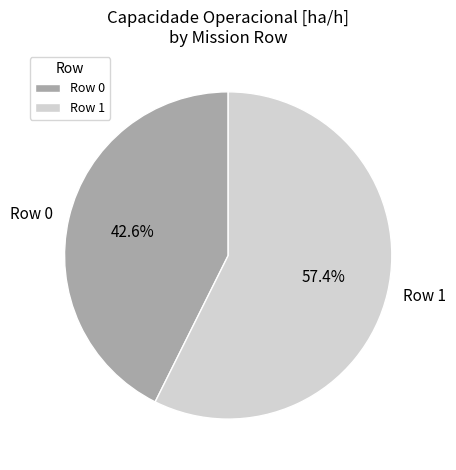

Does Row 1 represent more than half of the total?

Yes